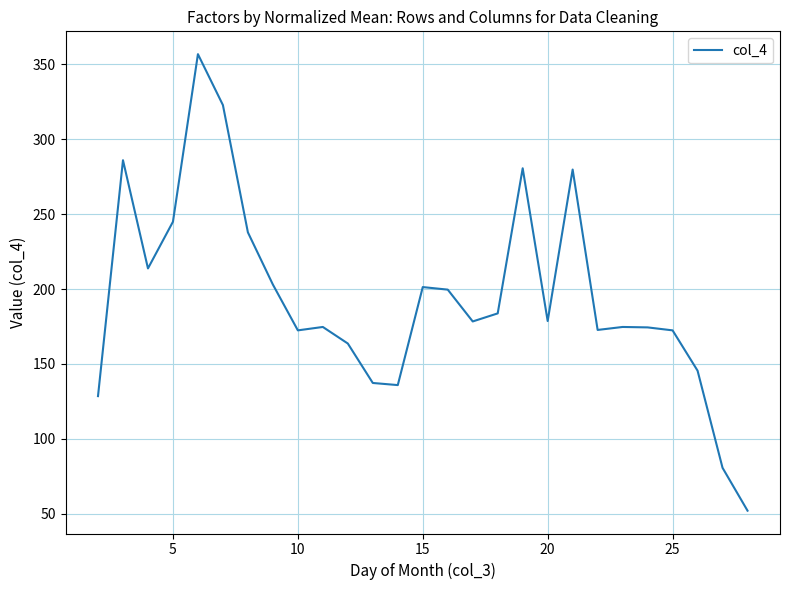

What is the maximum value shown in the chart?

356.8